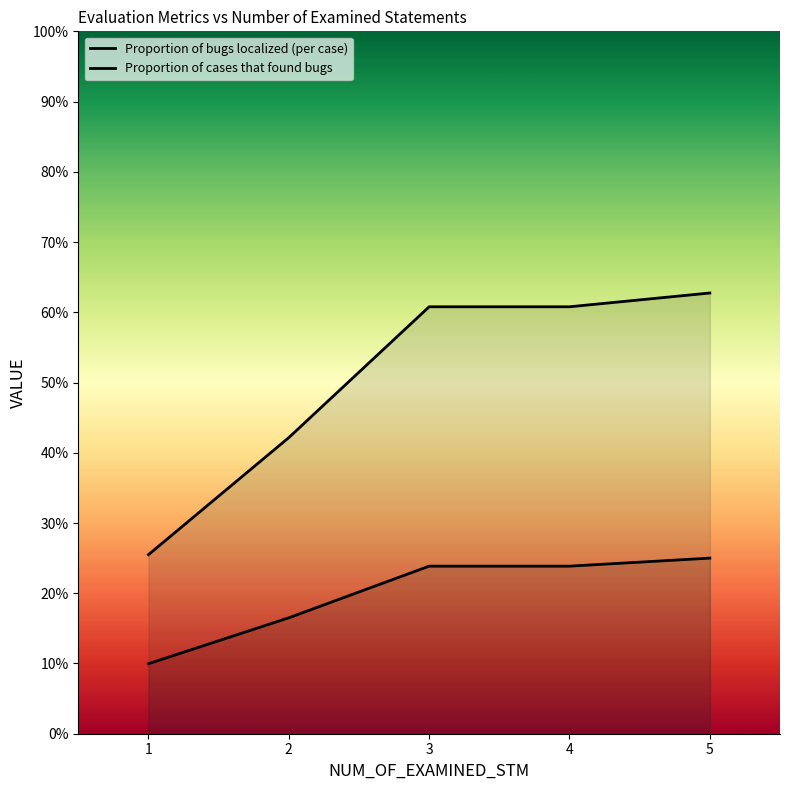

True or false: Proportion of cases that found bugs and Proportion of bugs localized (per case) intersect in this chart.

False